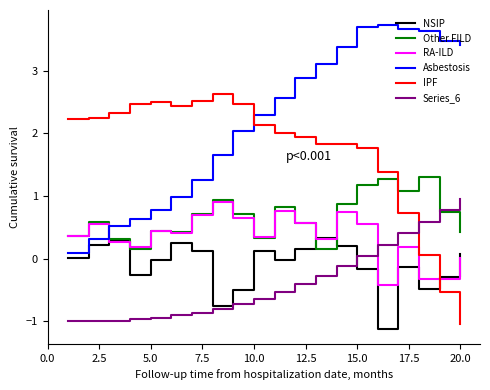

True or false: NSIP and IPF intersect in this chart.

True